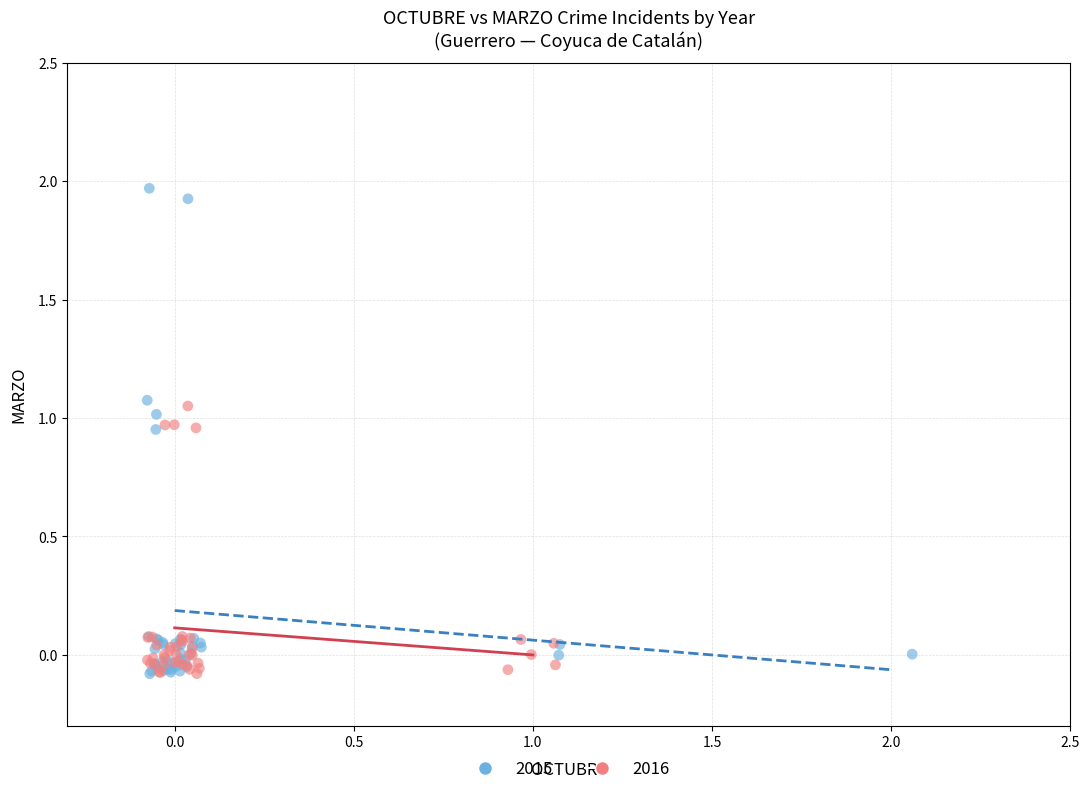

Which series contains the highest Y value?

2015